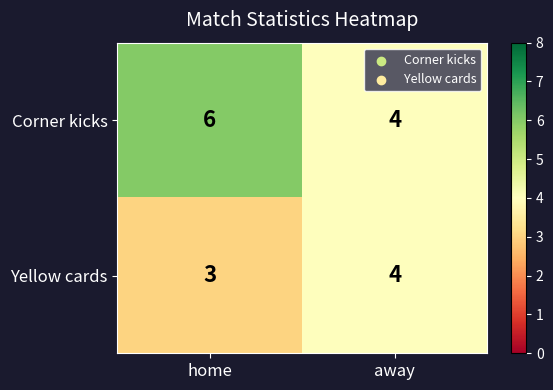

The Yellow cards series shows 1 at home. True or false?

False